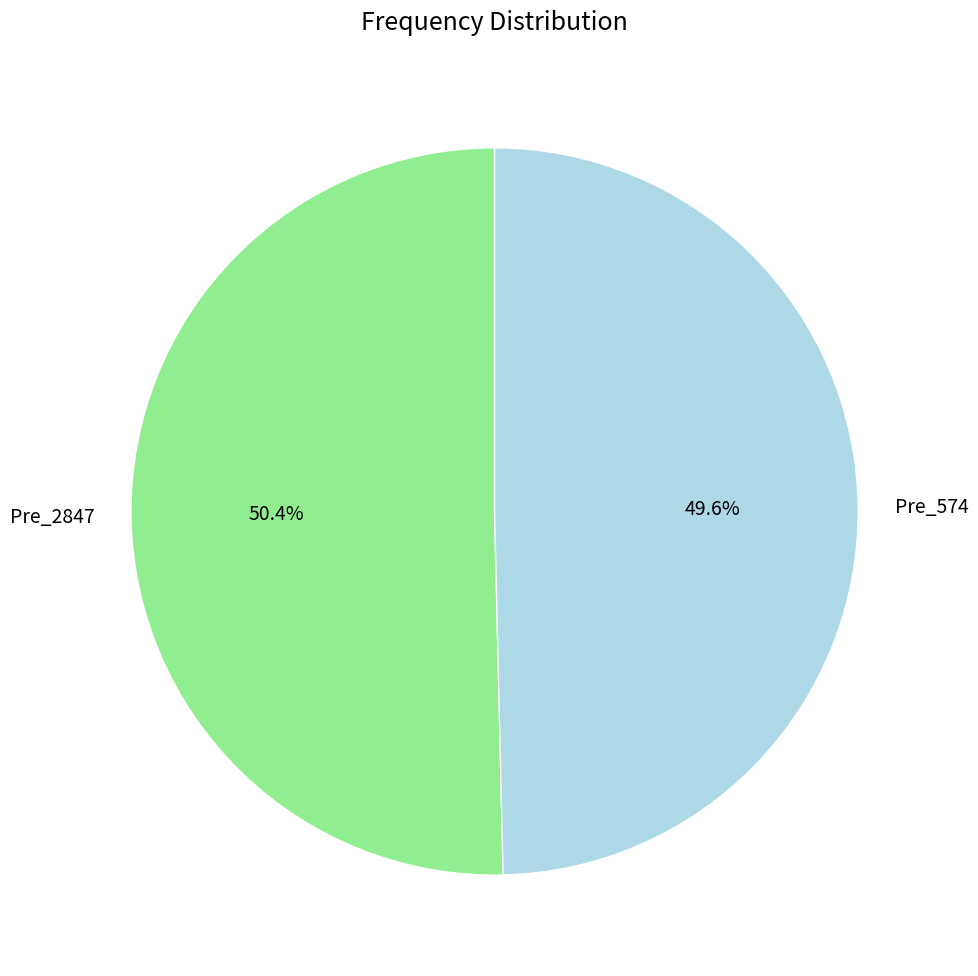

Is the sum of Pre_2847 and Pre_574 greater than half?

Yes